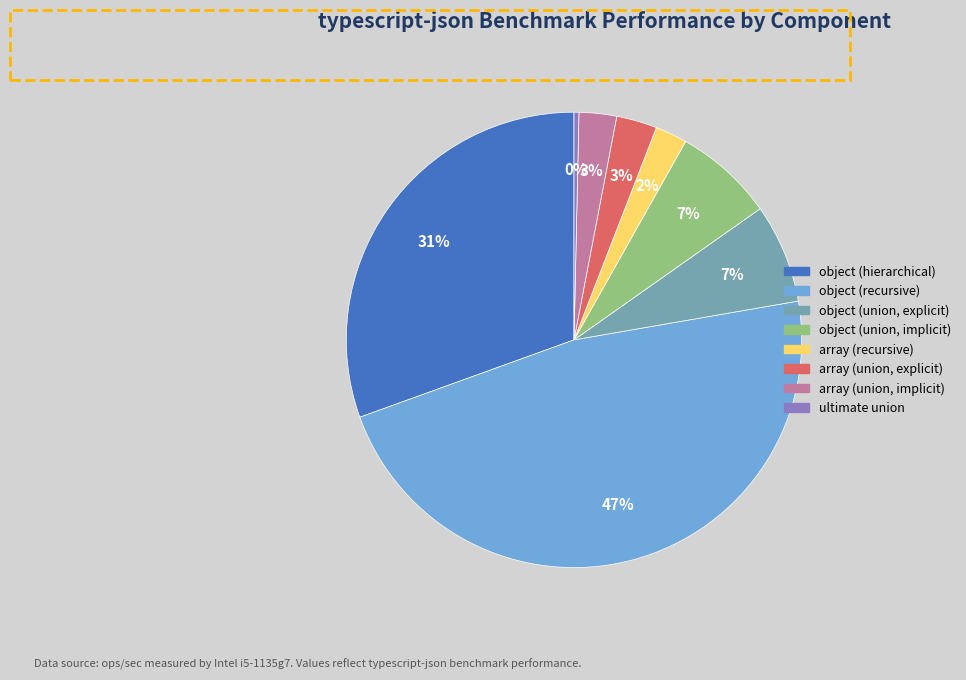

Is the sum of array (union, implicit) and array (union, explicit) greater than half?

No